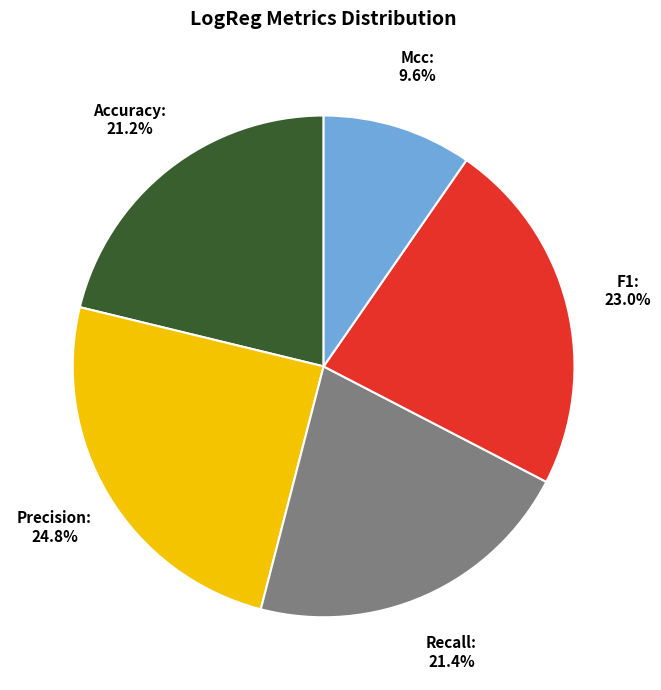

True or false: Recall accounts for 35% of the total.

False